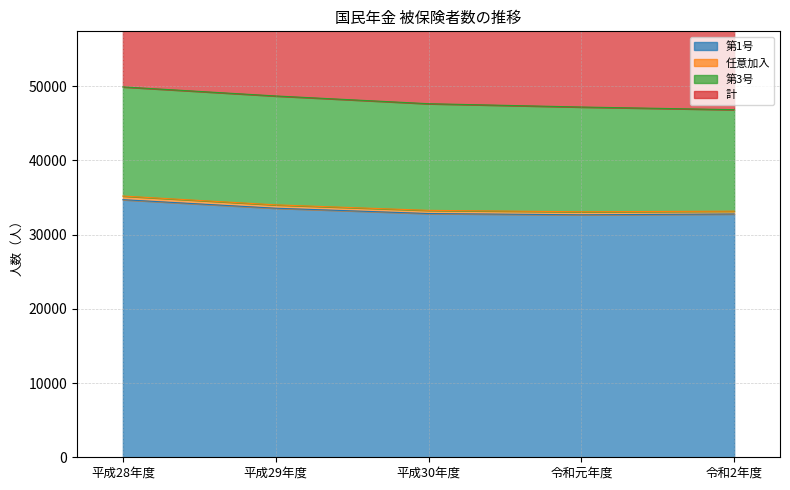

True or false: 任意加入 and 第1号 intersect in this chart.

False